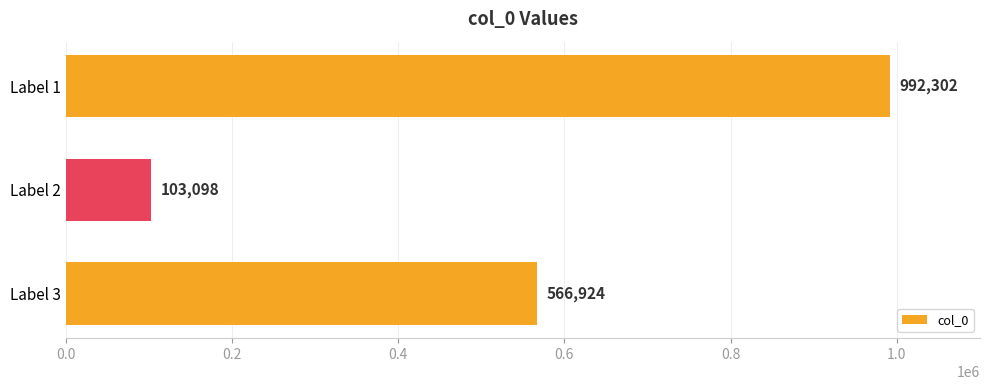

What is the change in value from Label 2 to Label 1?

+889204